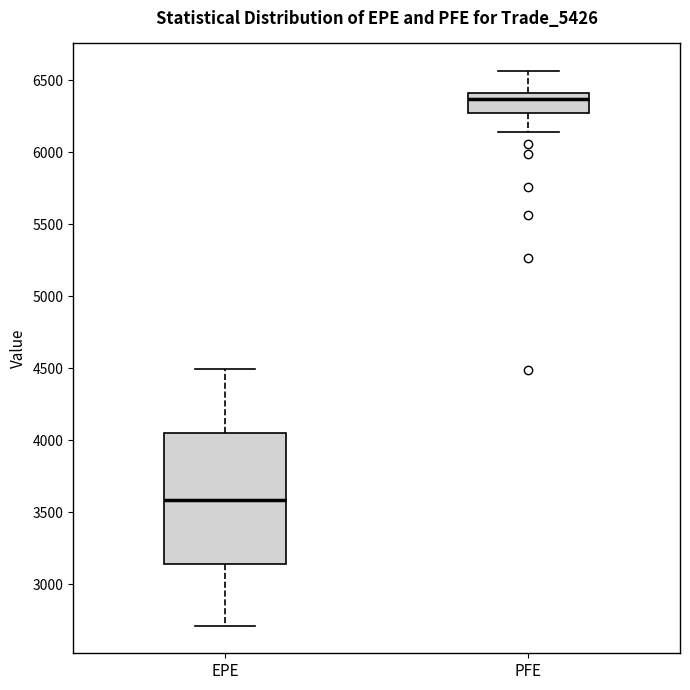

Reading left to right, read every box against the y-axis: the position of its median line, the range the box covers, and the ends of its whiskers. The values are not printed on the chart, so give them approximately, as read against the axis.

EPE: median 3600, box 3150 to 4050, whiskers 2700 to 4500
PFE: median 6350, box 6250 to 6400, whiskers 6150 to 6550